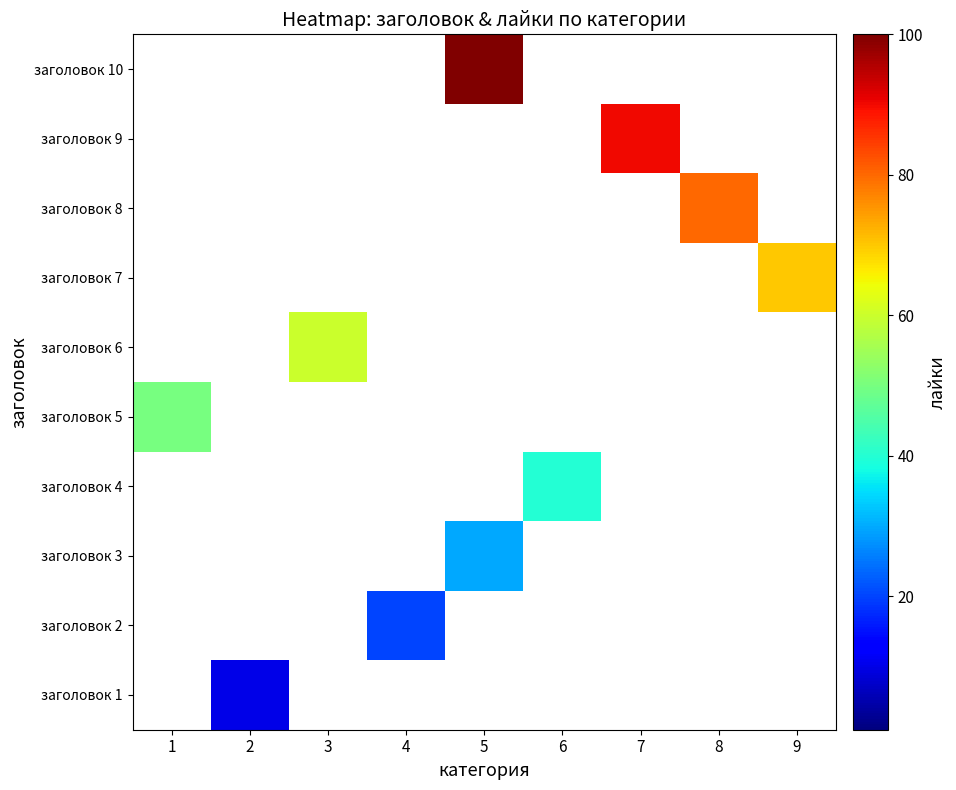

Is the value of заголовок 4 at 8 greater than the value of заголовок 6 at 9?

No